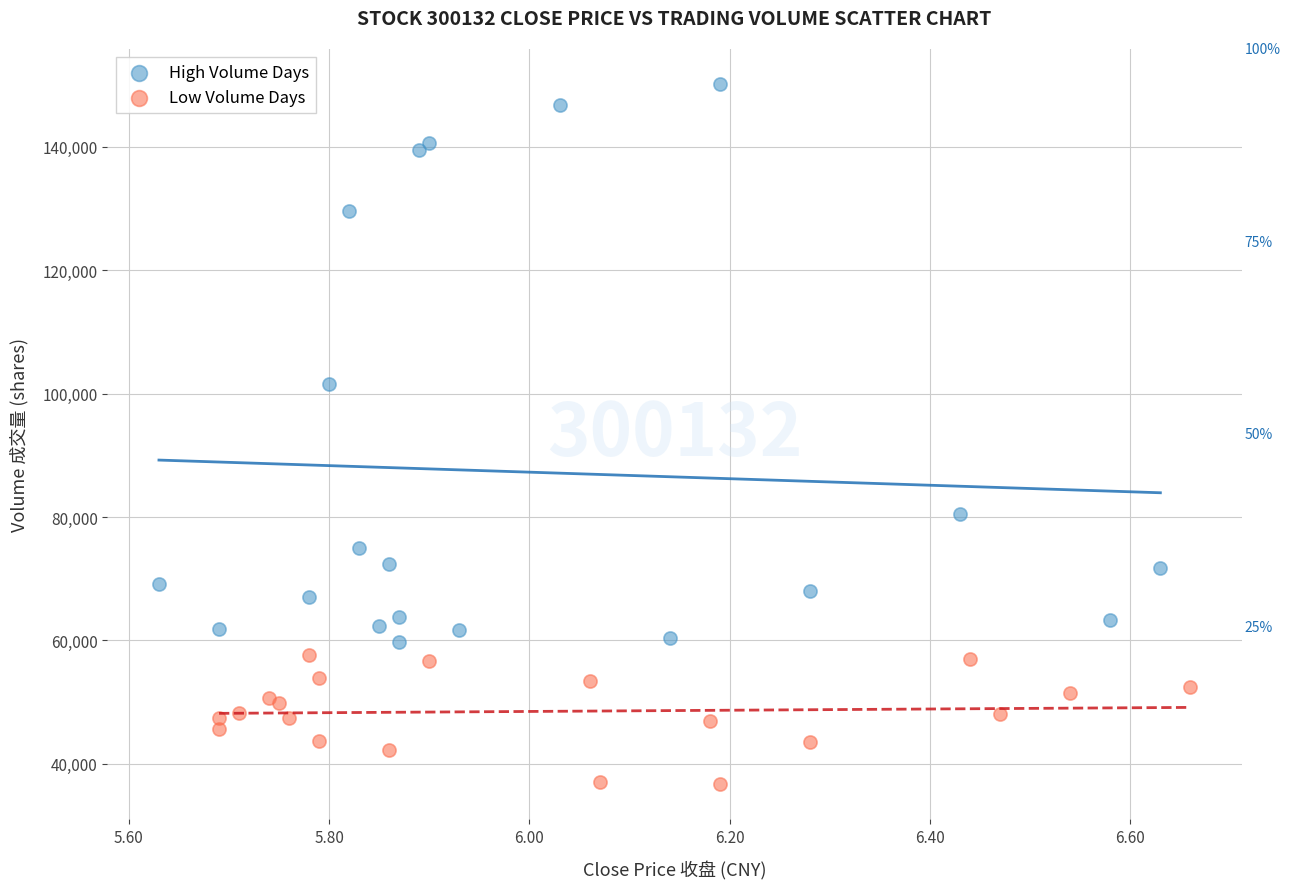

Which series contains the highest Y value?

High Volume Days